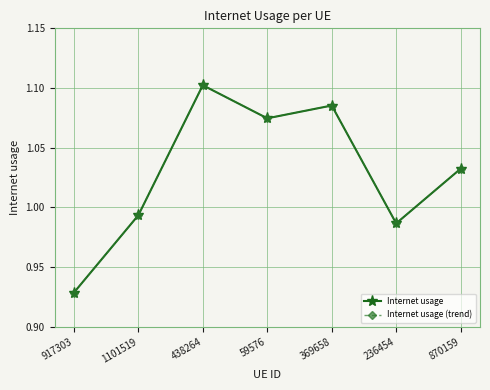

Does the chart have visible grid lines?

Yes